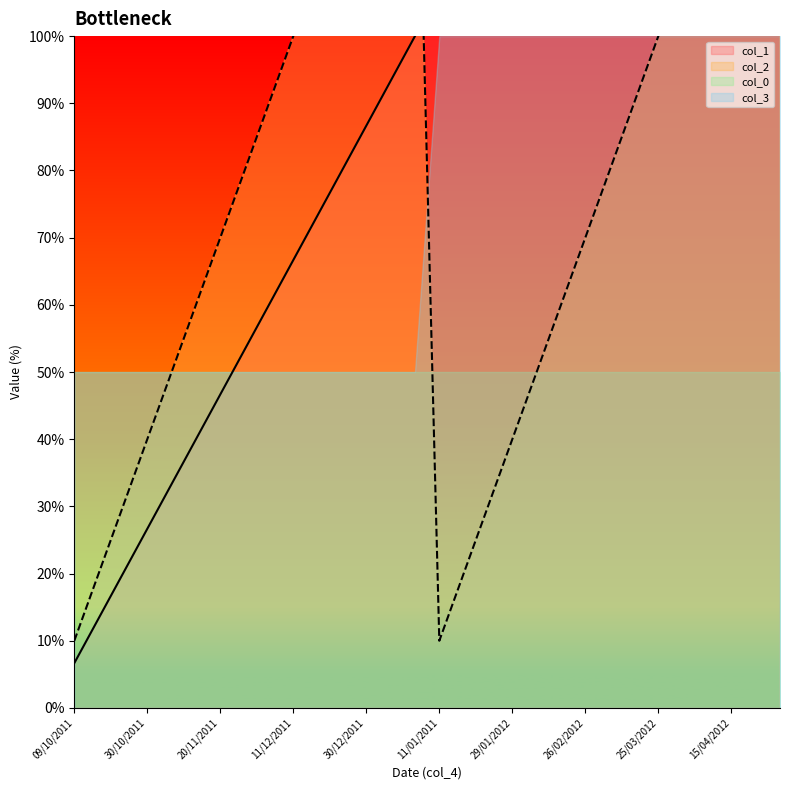

Where does the col_2 series first go above 80?

04/12/2011